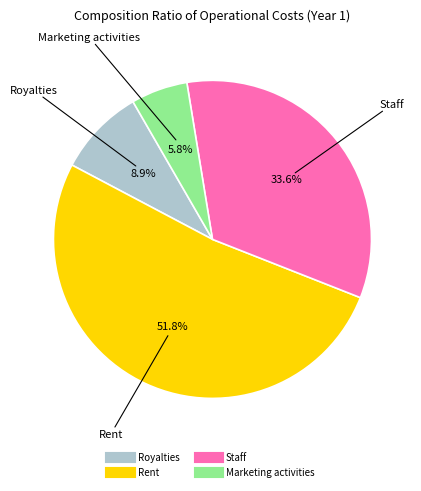

Count the number of slices in the pie.

4